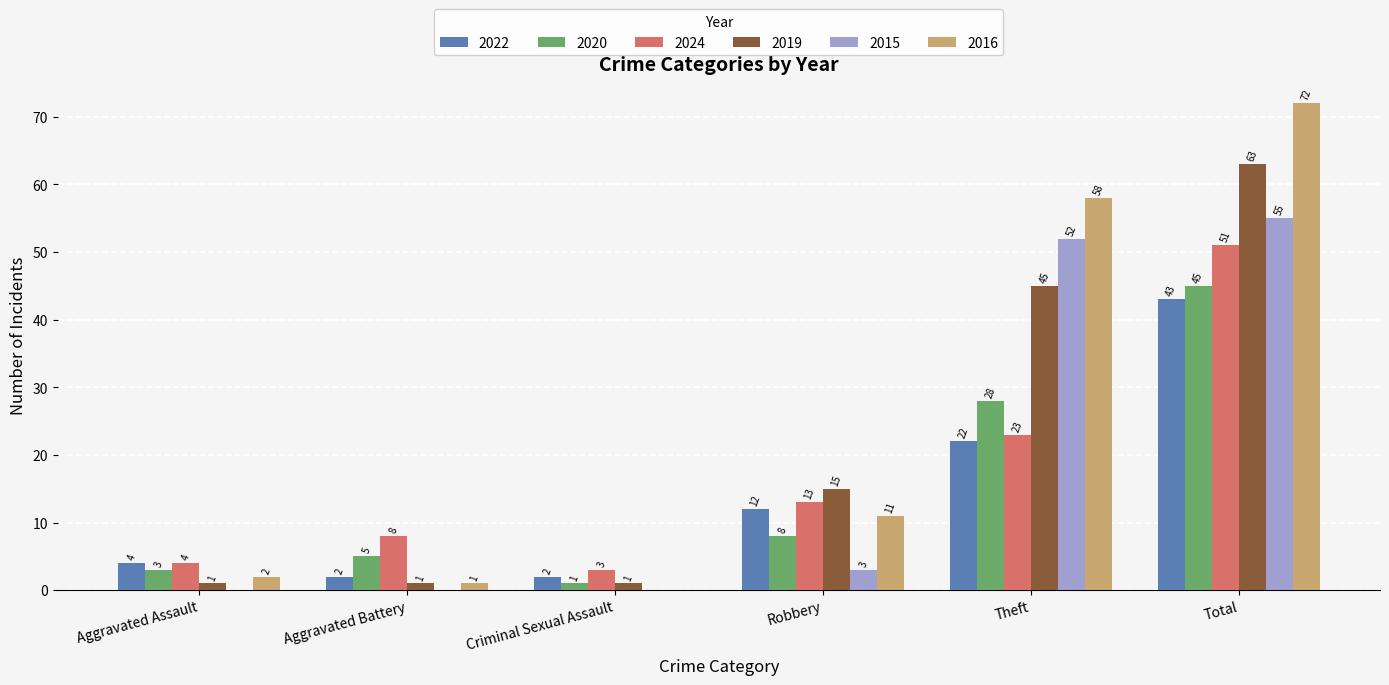

What is the sum of the 2020 values at Aggravated Assault and Theft?

31